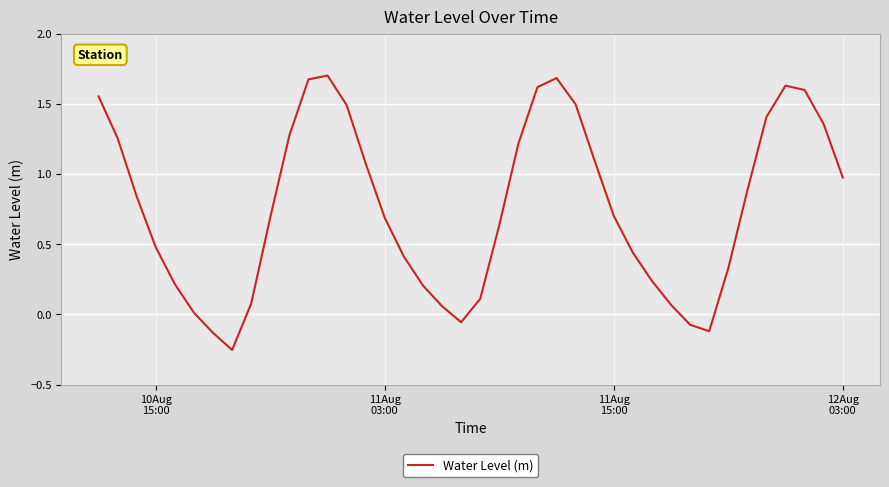

Is this an area chart (filled region under the line)?

No